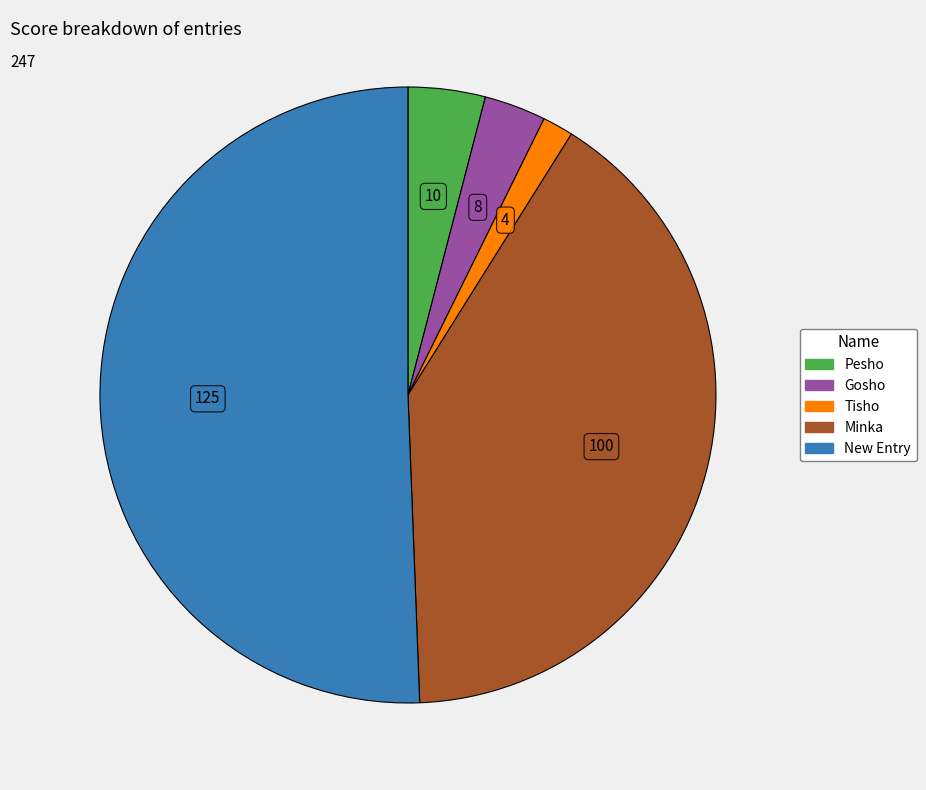

Between Gosho and Minka, which is larger?

Minka